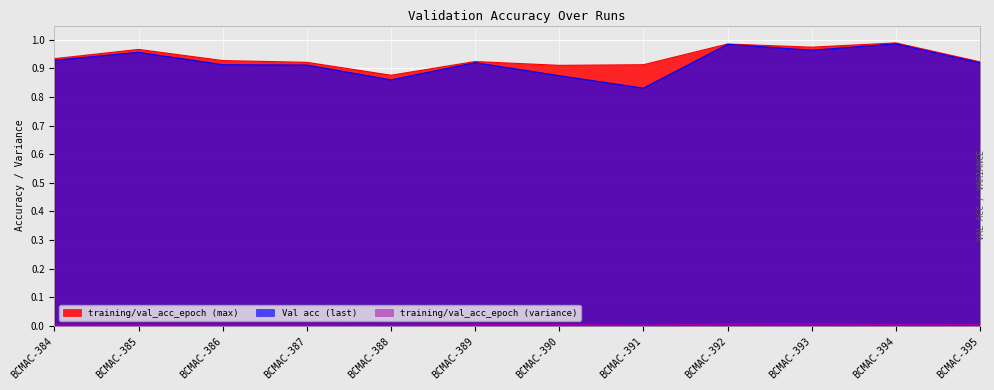

At how many categories does at least one series exceed 0?

12